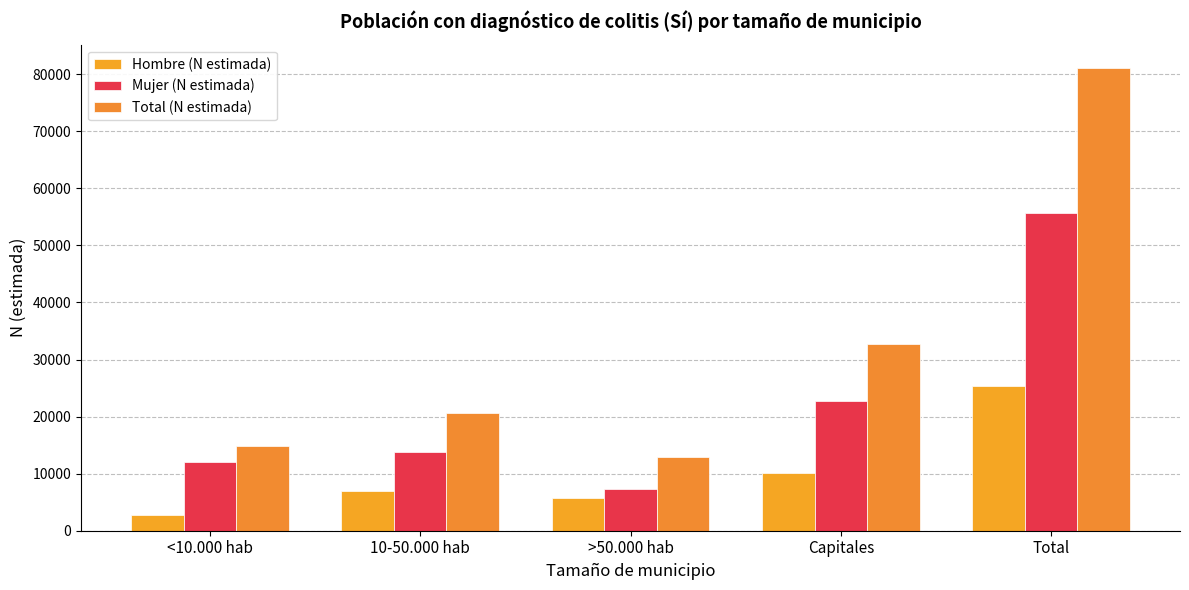

Reading right to left, extract all data points from this chart.

Hombre (N estimada): Total=25404	Capitales=10050	>50.000 hab=5656	10-50.000 hab=6949	<10.000 hab=2750
Mujer (N estimada): Total=55732	Capitales=22732	>50.000 hab=7231	10-50.000 hab=13738	<10.000 hab=12032
Total (N estimada): Total=81136	Capitales=32781	>50.000 hab=12887	10-50.000 hab=20687	<10.000 hab=14781